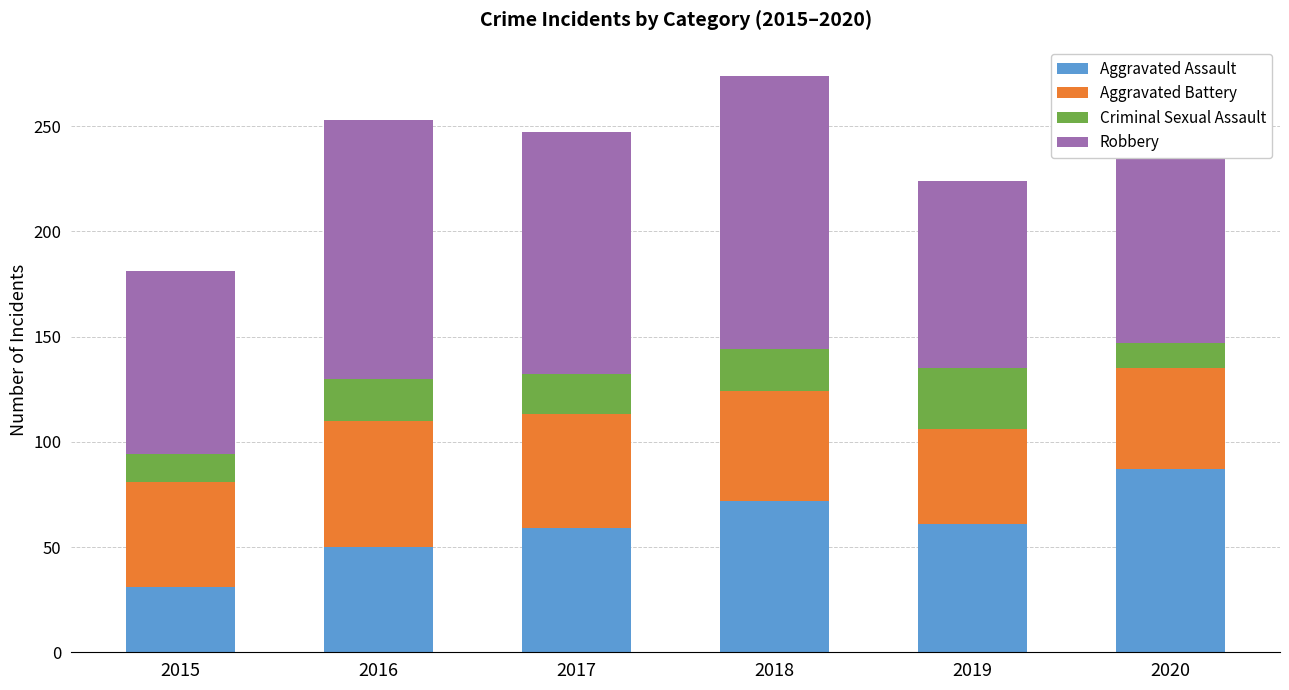

At which label does Aggravated Assault reach its peak?

2020